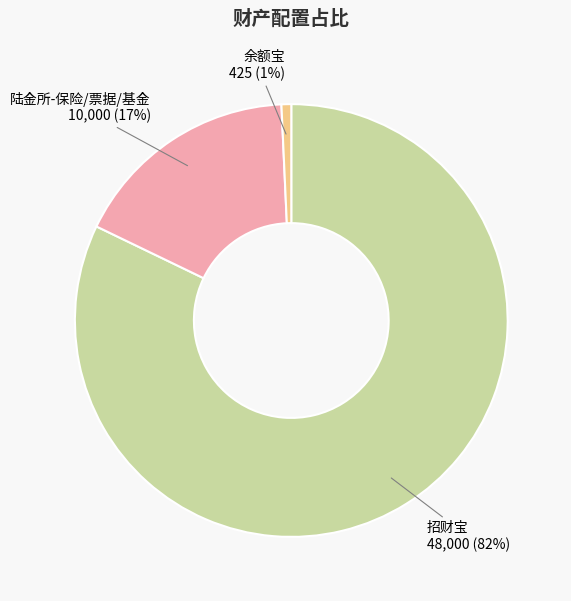

Is there any slice that represents more than half of the pie?

Yes